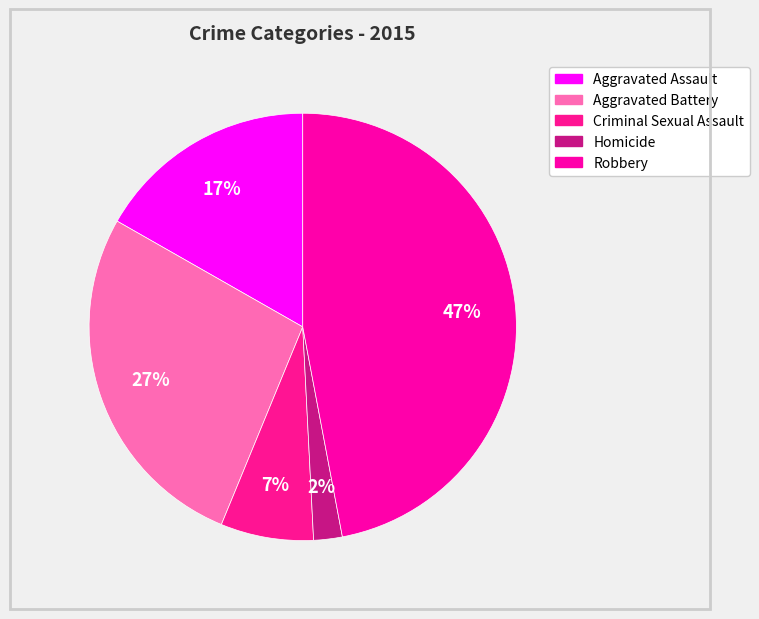

To the nearest percent, what is the difference between the Homicide and Aggravated Battery slice percentages?

25%